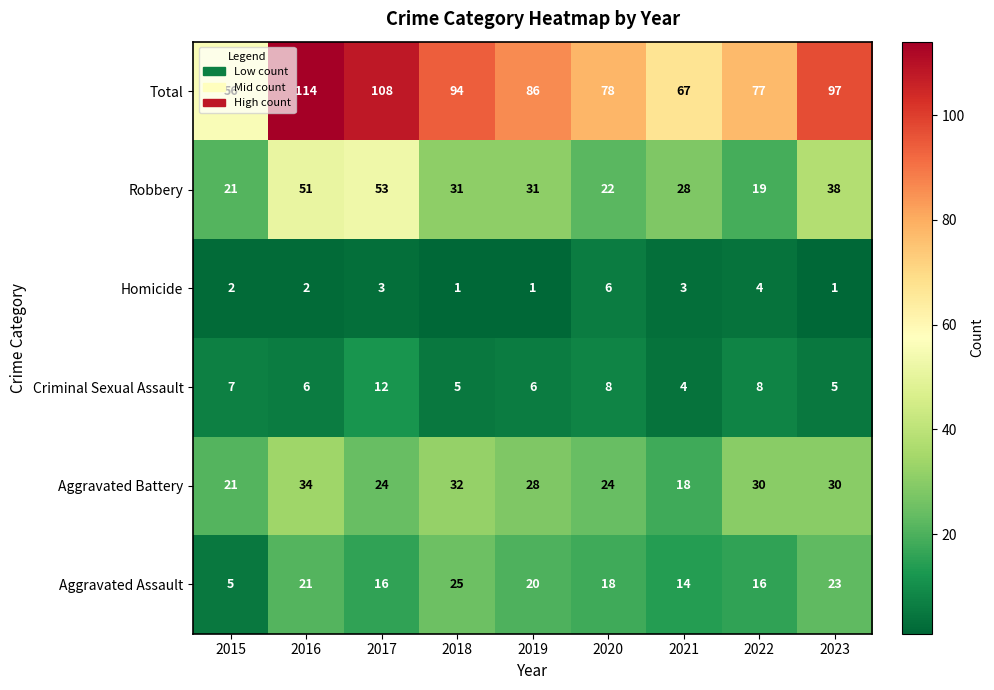

What is the spread (max minus min) of values at 2020?

72